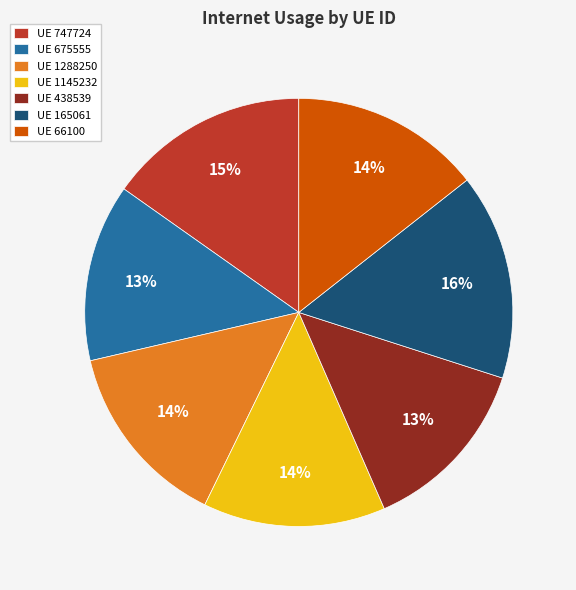

Do UE 747724 and UE 675555 together represent more than half of the pie?

No